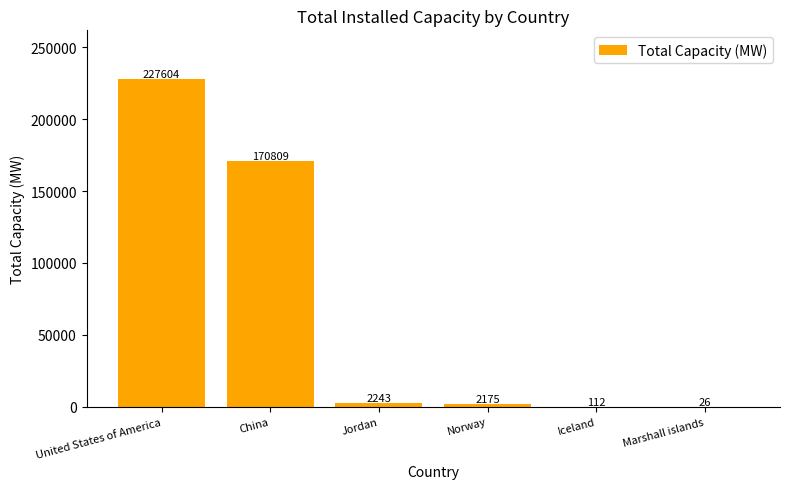

What is the change in value from United States of America to Iceland?

-227492